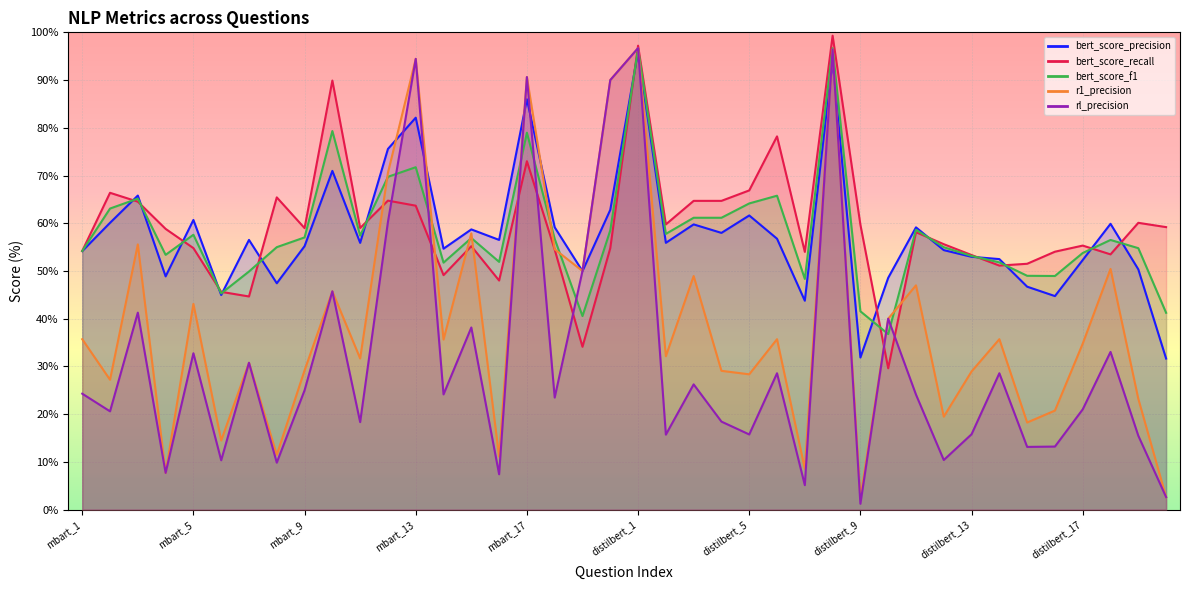

What is the difference between the maximum and minimum values in the bert_score_precision series?

64.3